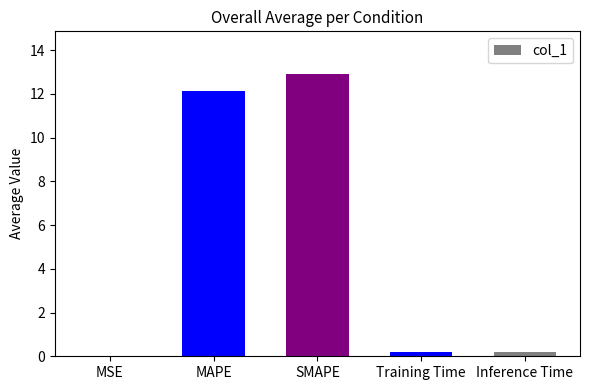

The value at MAPE is 18.9. True or false?

False